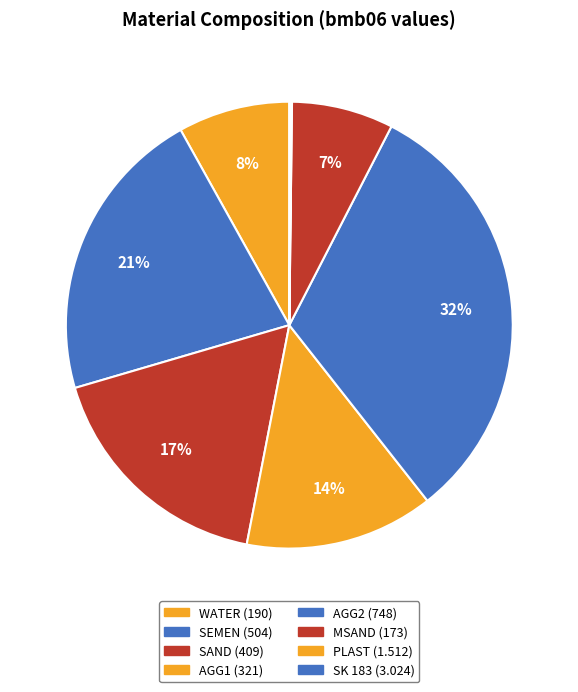

Is the sum of SEMEN and SK 183 greater than half?

No